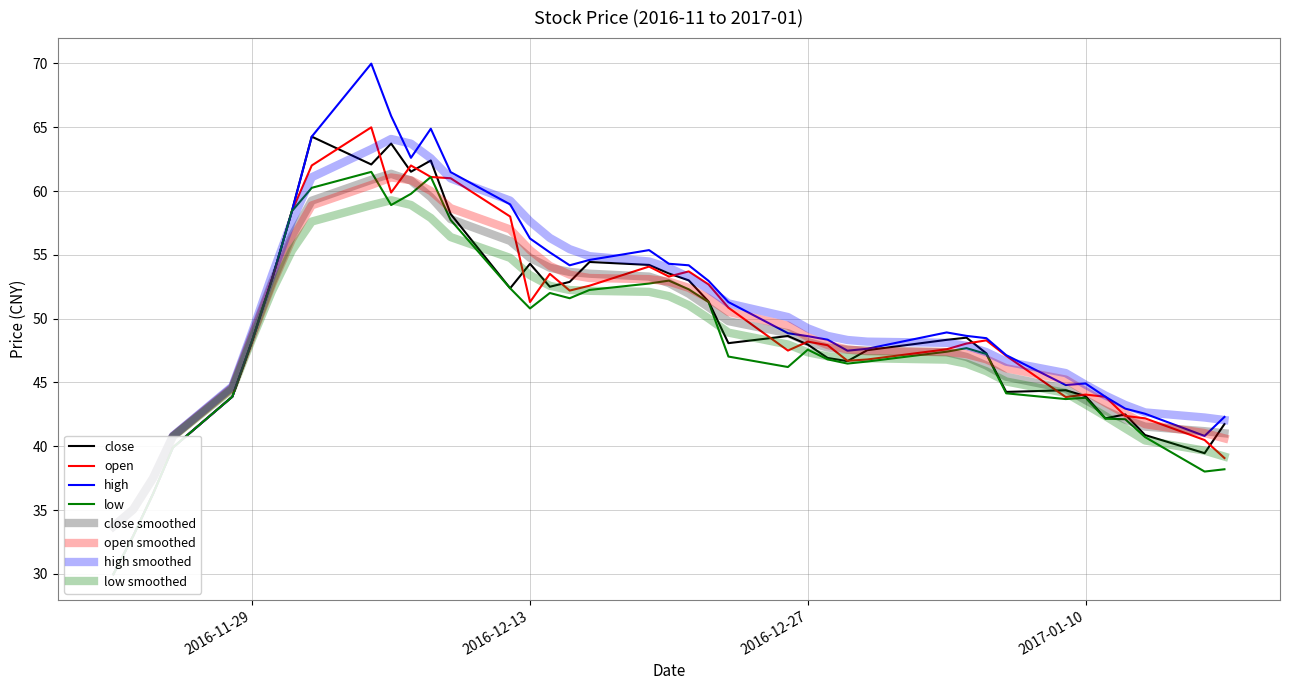

Where is the first local minimum for high?

2016-12-07